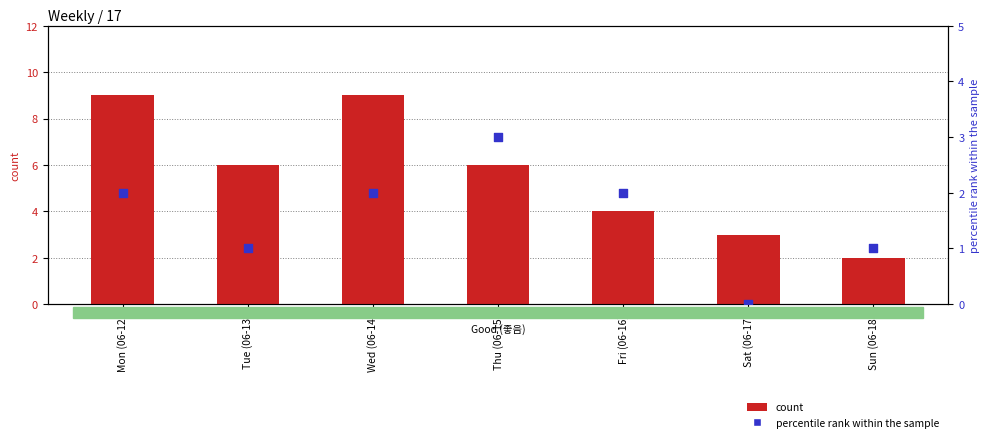

At how many categories does at least one series exceed 4?

4